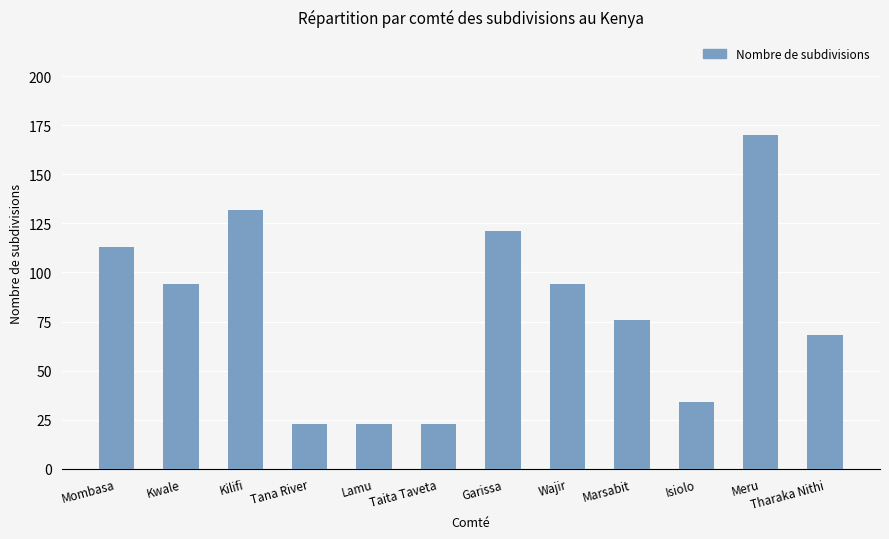

Does the chart contain any negative values?

No